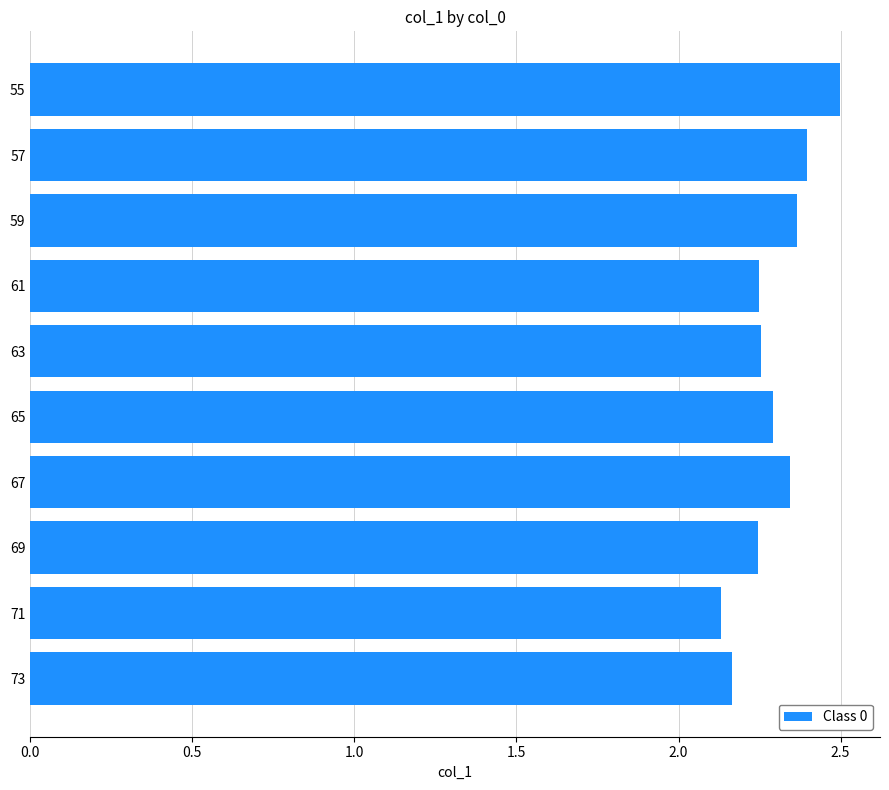

The value at 73 is 0.5. True or false?

False